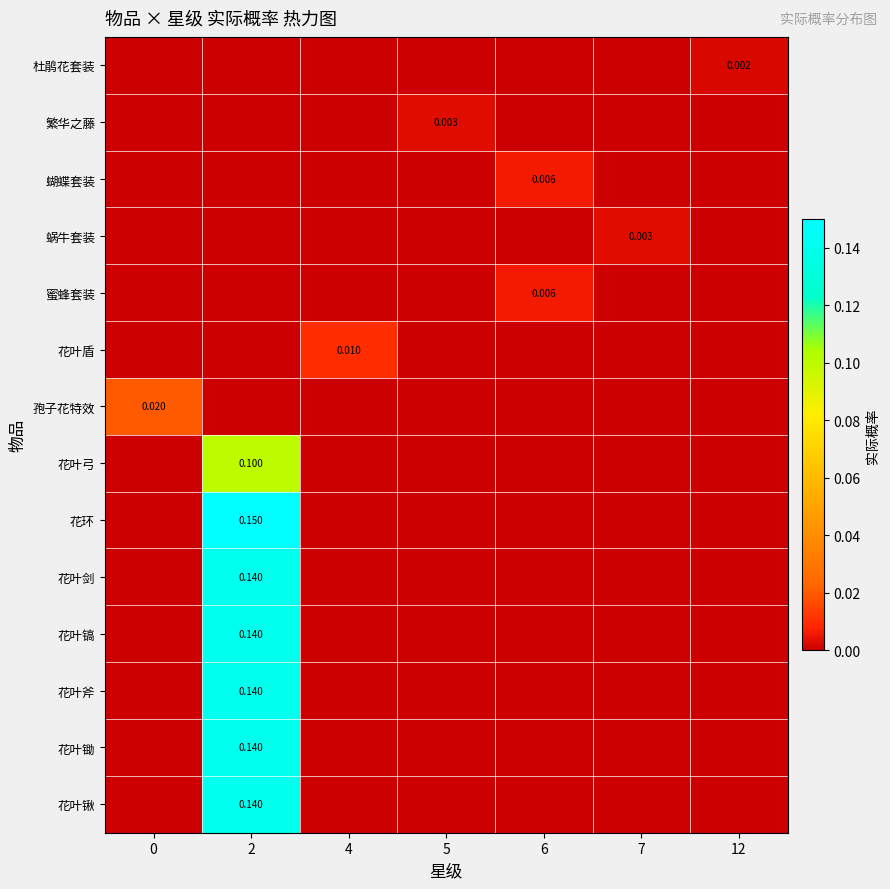

What is the difference between the maximum and minimum values in the row_7 series?

0.1